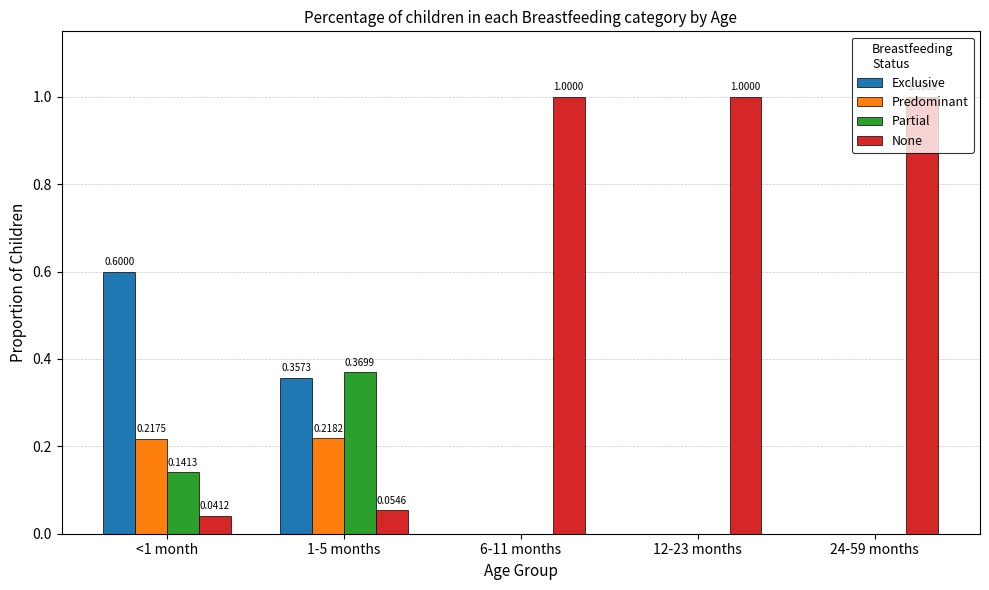

Which series has the largest total across all categories?

None